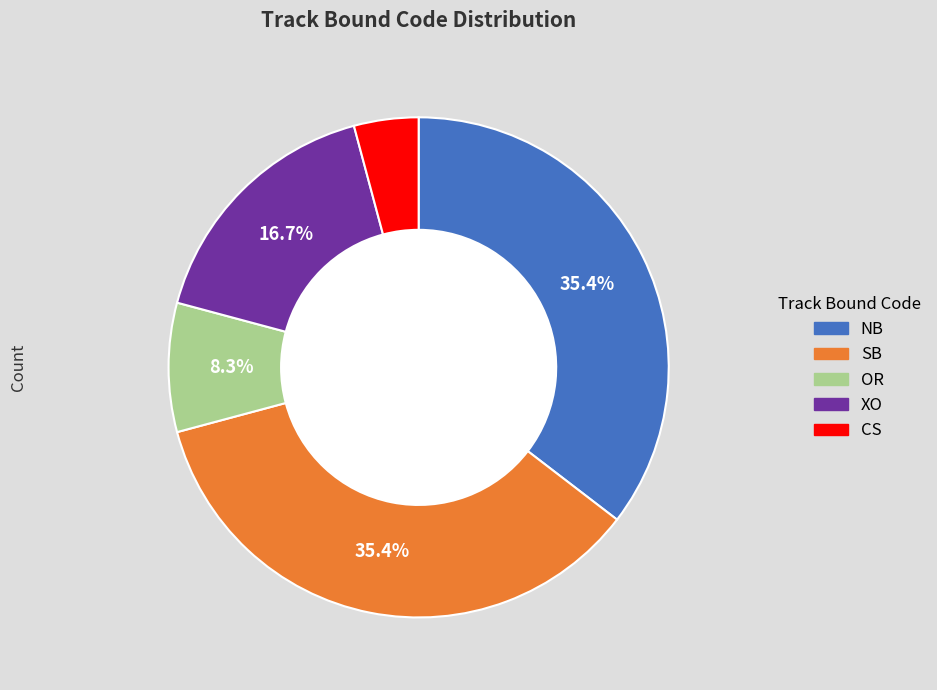

Is there any slice that represents more than half of the pie?

No